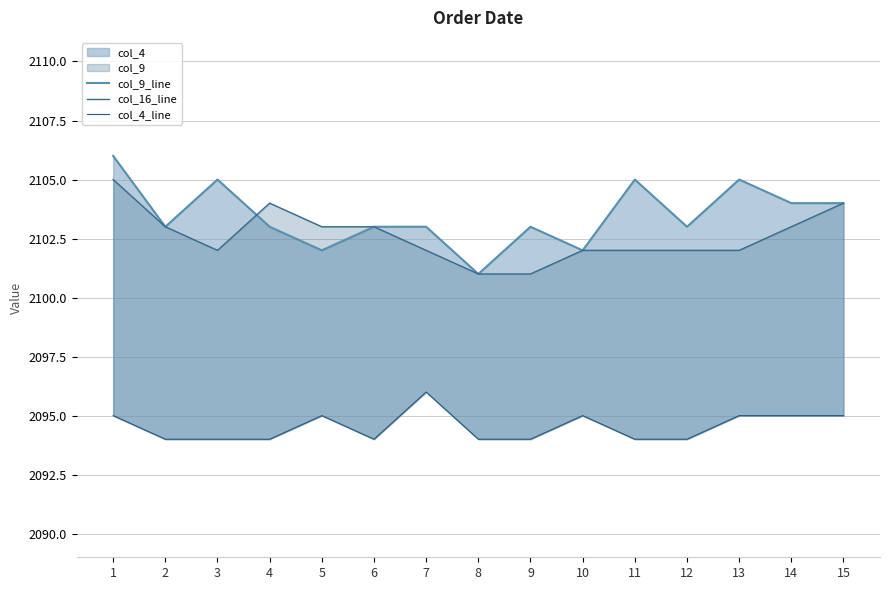

Which series ends up on top after the final intersection of col_16_line and col_9_line?

col_16_line